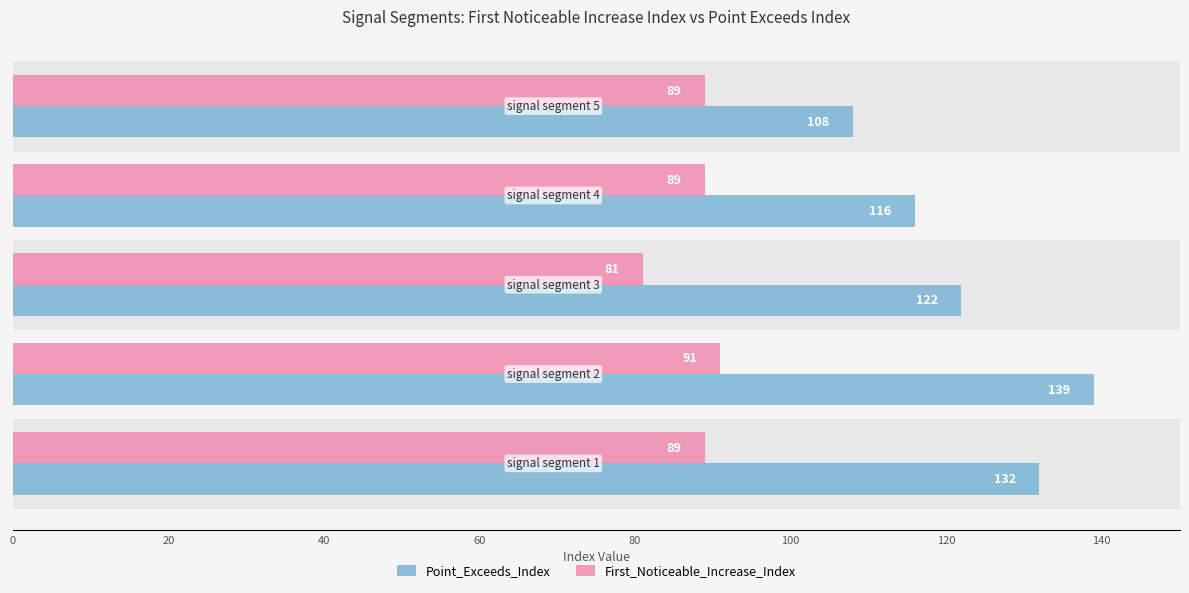

List the series in order of their overall mean, highest first.

Point_Exceeds_Index, First_Noticeable_Increase_Index